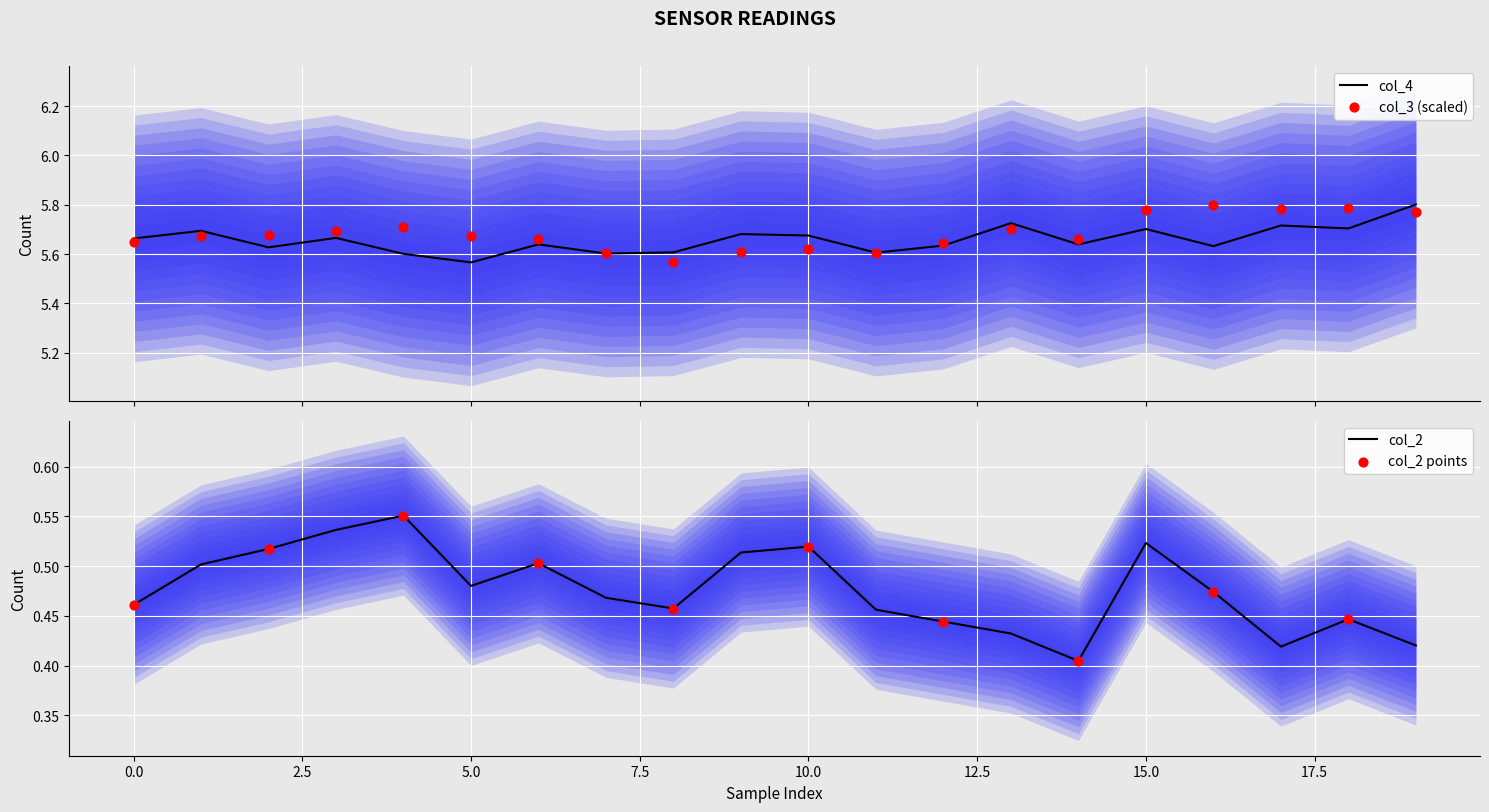

Which series has the widest spread of Y values?

col_3